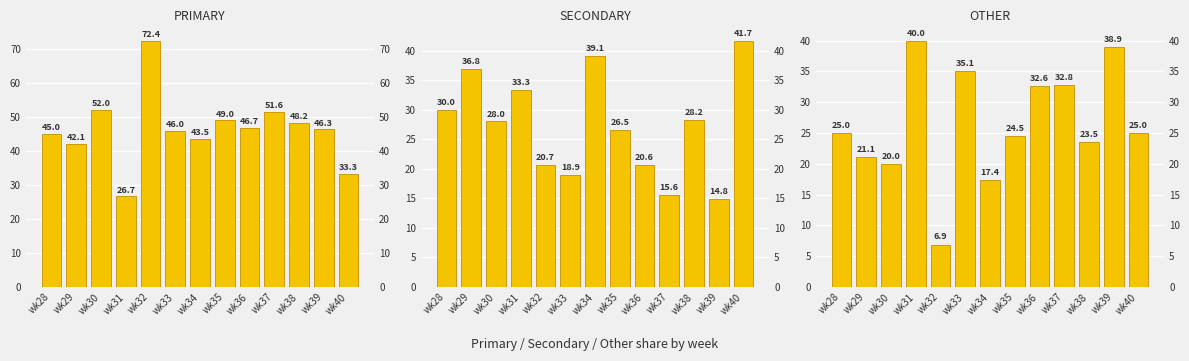

At how many categories does at least one series exceed 25?

13